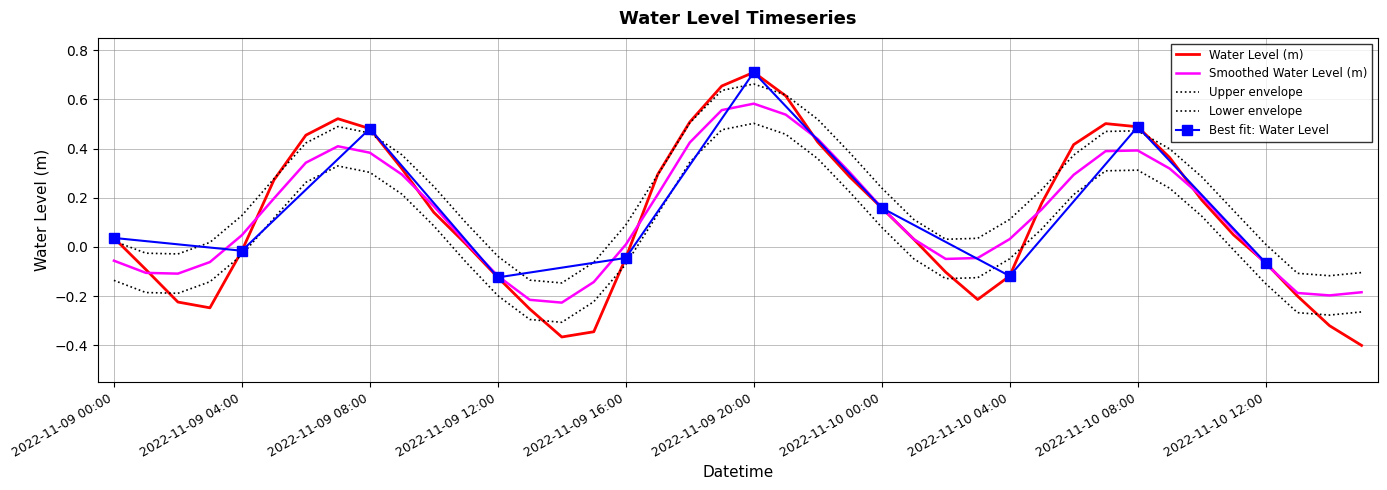

What is the change in value from 2022-11-10 03:00 to 2022-11-10 11:00?

+0.3